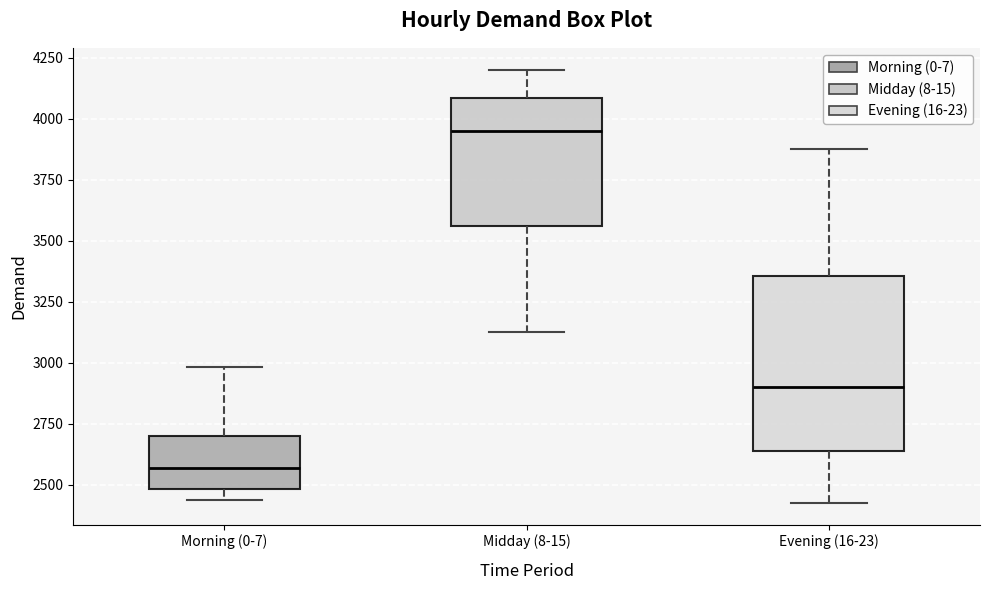

Where does the median line of the box for Evening (16-23) sit on the y-axis? The values are not printed on the chart, so give them approximately, as read against the axis.

2900